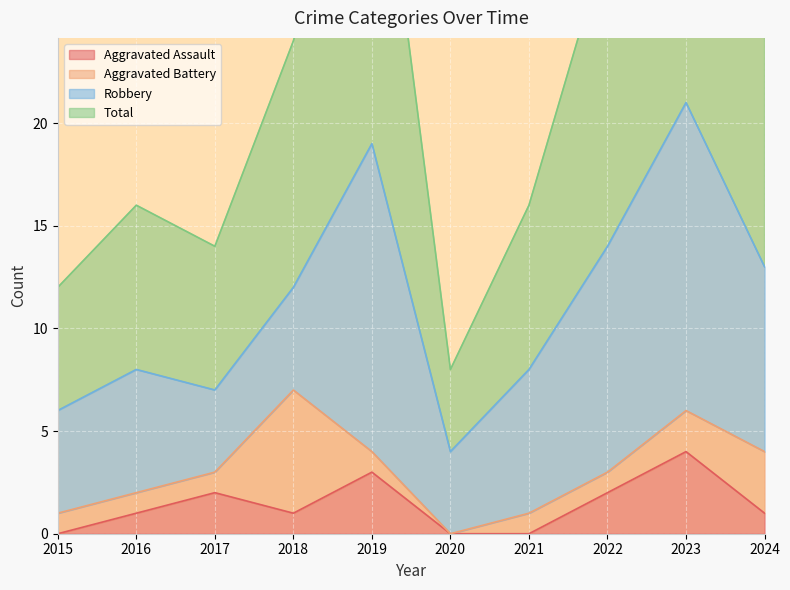

How many data points in Aggravated Assault are above 1?

4